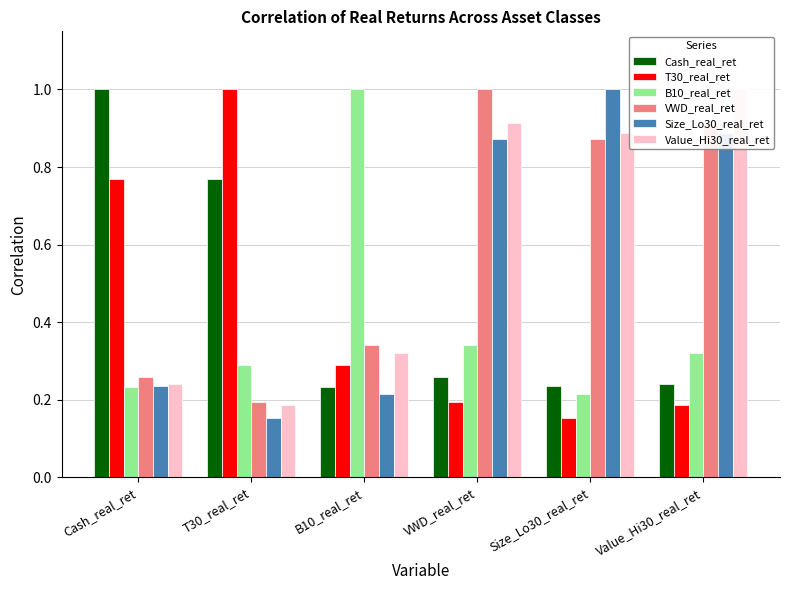

How many bars are there in total?

36